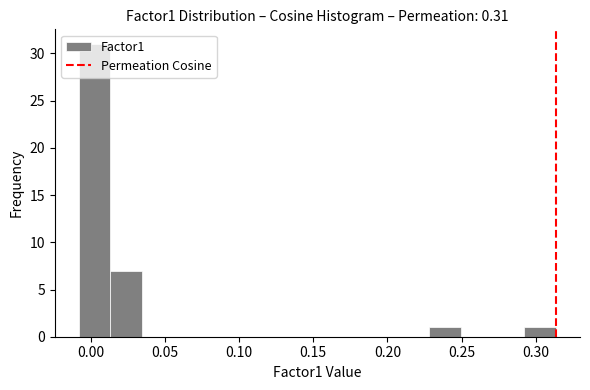

How tall is the bar that spans -0.010 to 0.015 on the x-axis? Neither the bar edges nor the heights are printed on the chart, so give them approximately, as read against the axes.

31